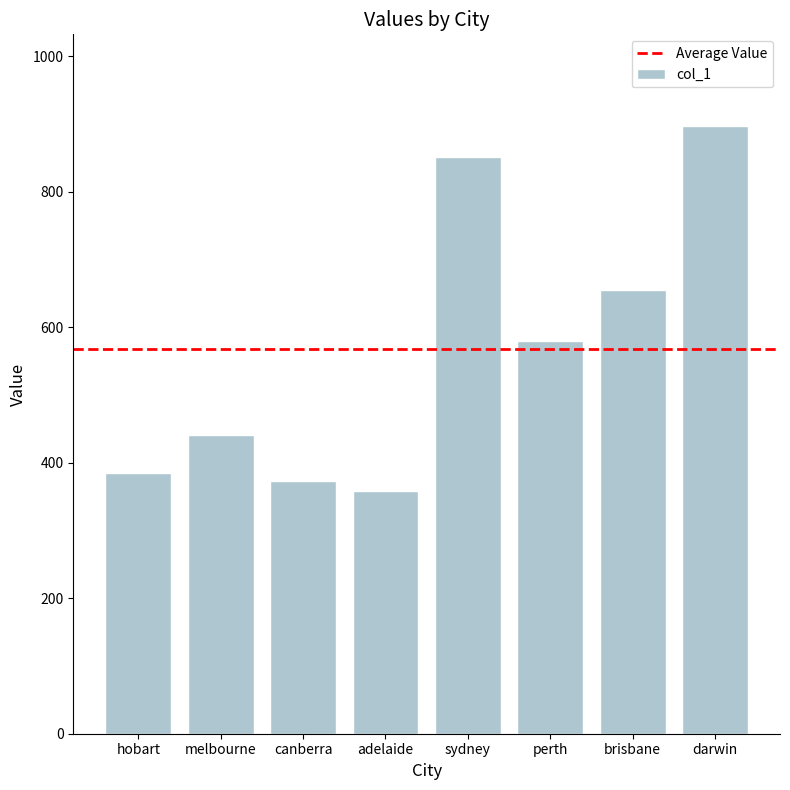

List the labels in order of value, smallest first.

adelaide, canberra, hobart, melbourne, perth, brisbane, sydney, darwin